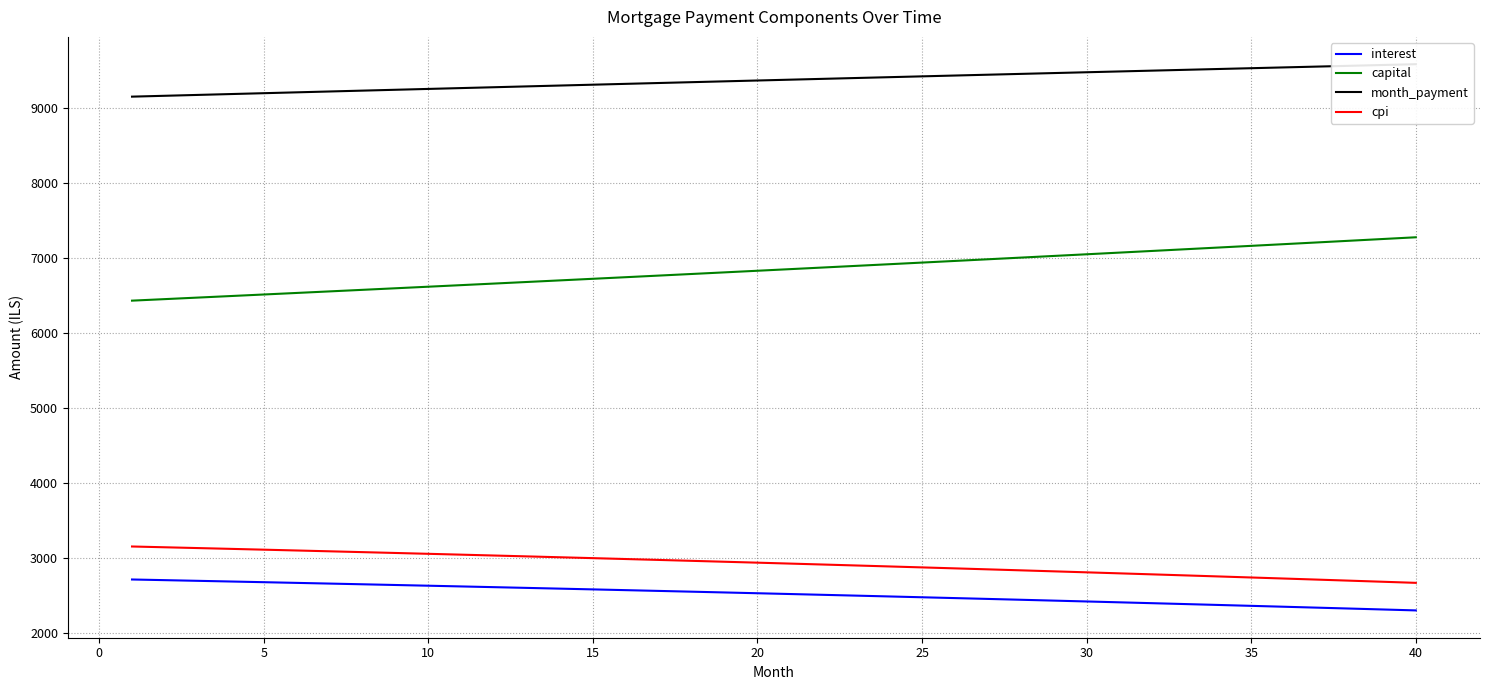

What is the lowest value of the capital series?

6430.6